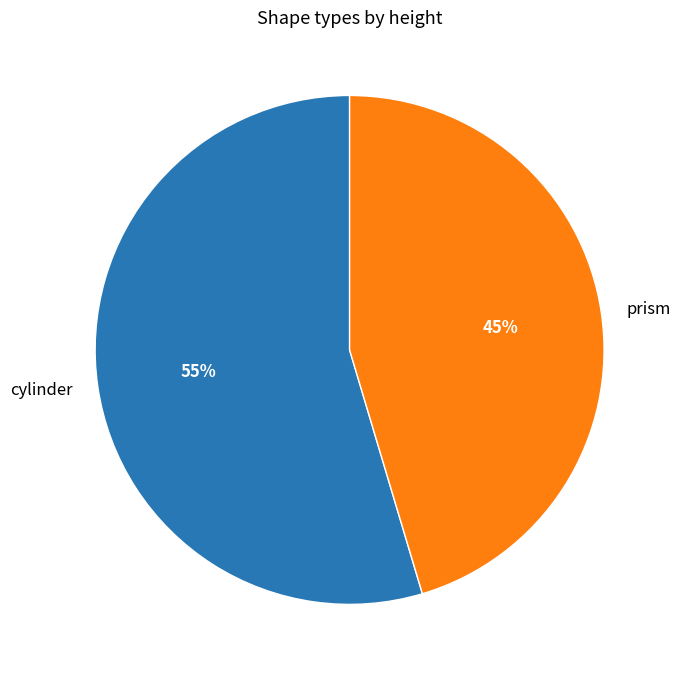

To the nearest percent, what is the combined percentage of cylinder and prism?

100%